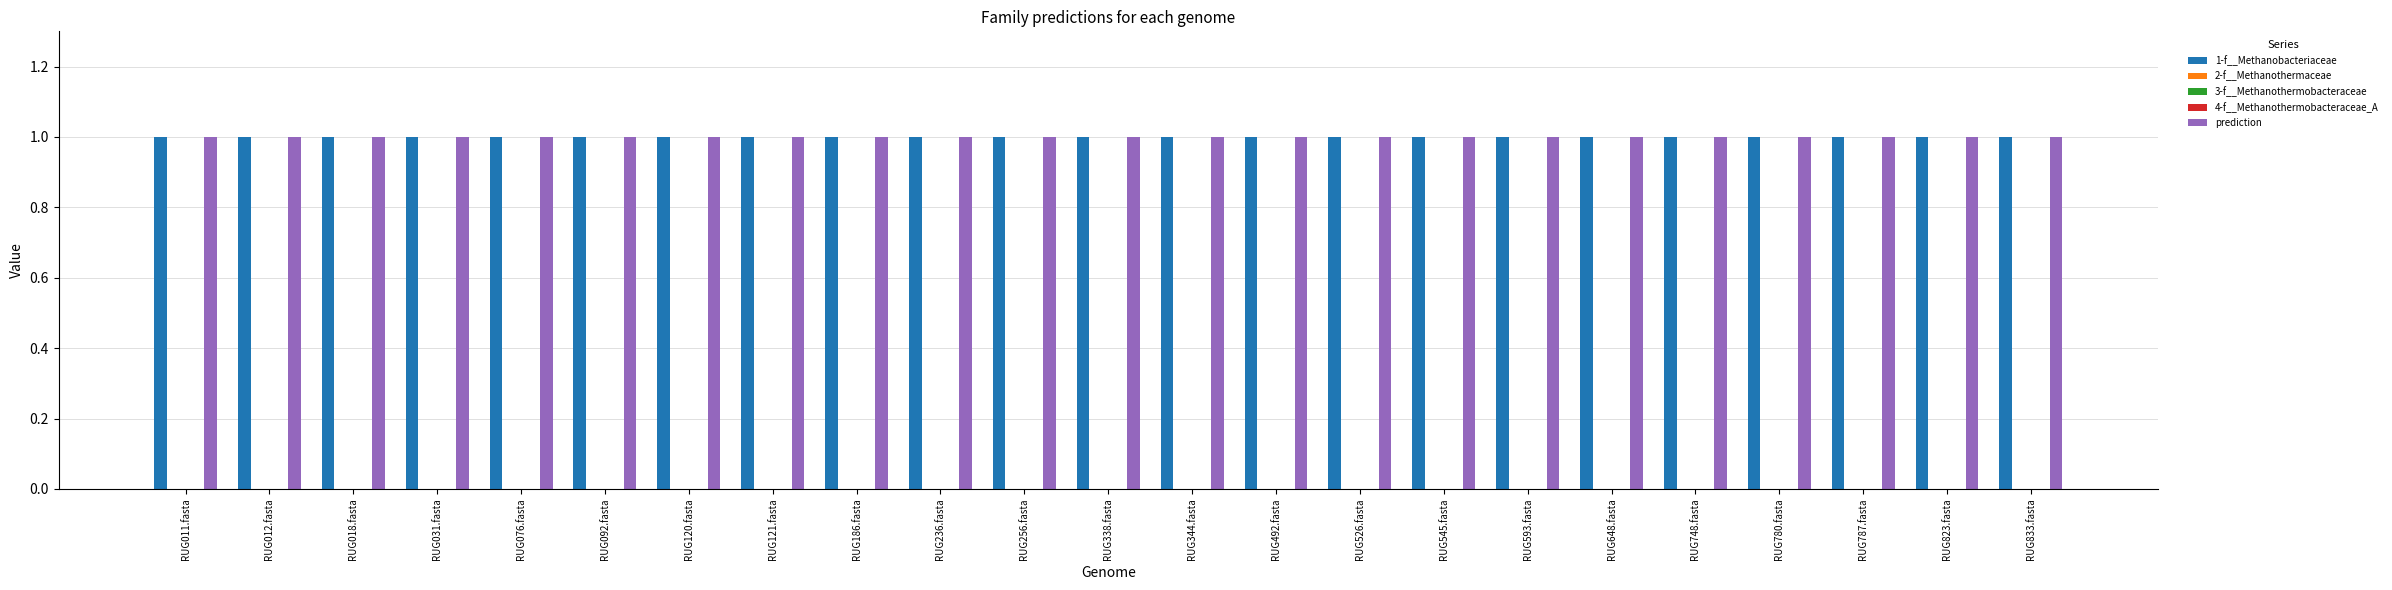

Reading left to right, extract all data points from this chart.

1-f__Methanobacteriaceae: 1	1	1	1	1	1	1	1	1	1	1	1	1	1	1	1	1	1	1	1	1	1	1
2-f__Methanothermaceae: 0	0	0	0	0	0	0	0	0	0	0	0	0	0	0	0	0	0	0	0	0	0	0
3-f__Methanothermobacteraceae: 0	0	0	0	0	0	0	0	0	0	0	0	0	0	0	0	0	0	0	0	0	0	0
4-f__Methanothermobacteraceae_A: 0	0	0	0	0	0	0	0	0	0	0	0	0	0	0	0	0	0	0	0	0	0	0
prediction: 1	1	1	1	1	1	1	1	1	1	1	1	1	1	1	1	1	1	1	1	1	1	1